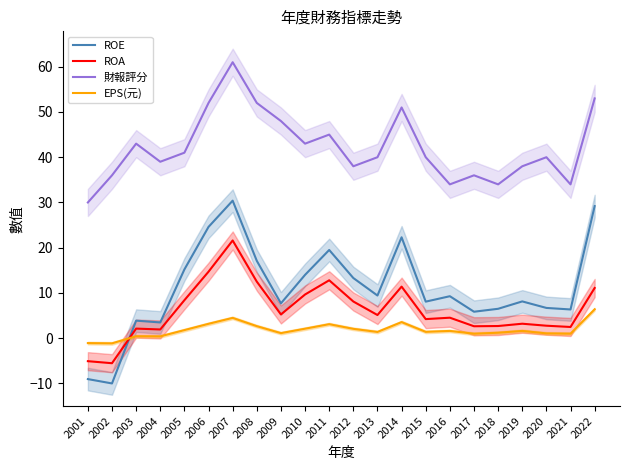

Is this an area chart (filled region under the line)?

No